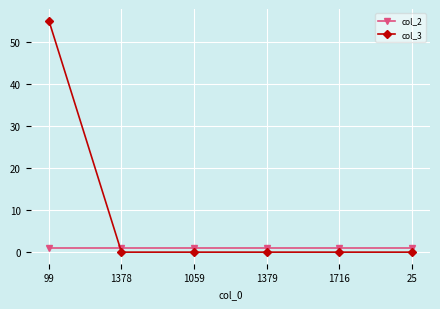

Which series has the largest total across all categories?

col_3